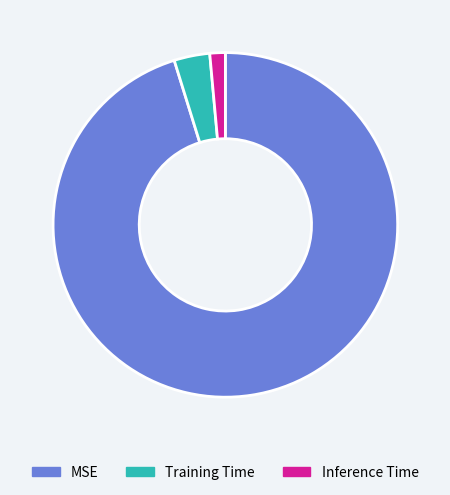

What is the majority slice?

MSE